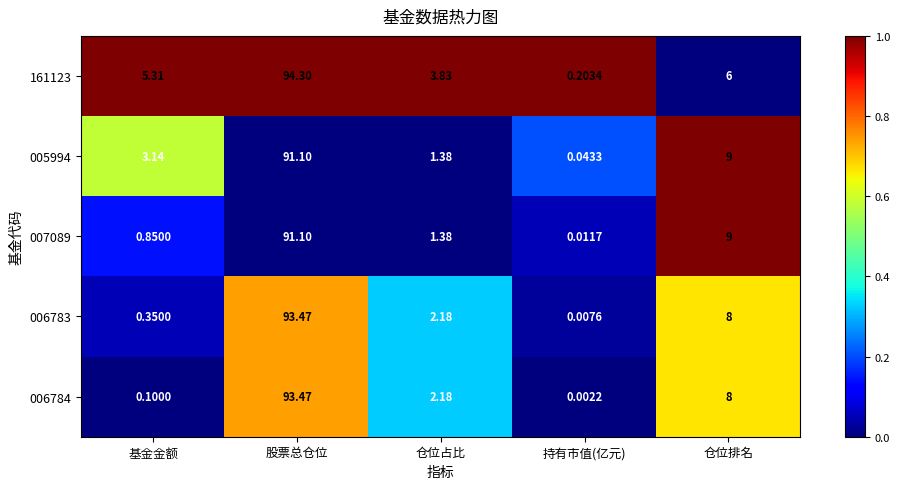

Where does the 161123 series first go above 5?

基金金额